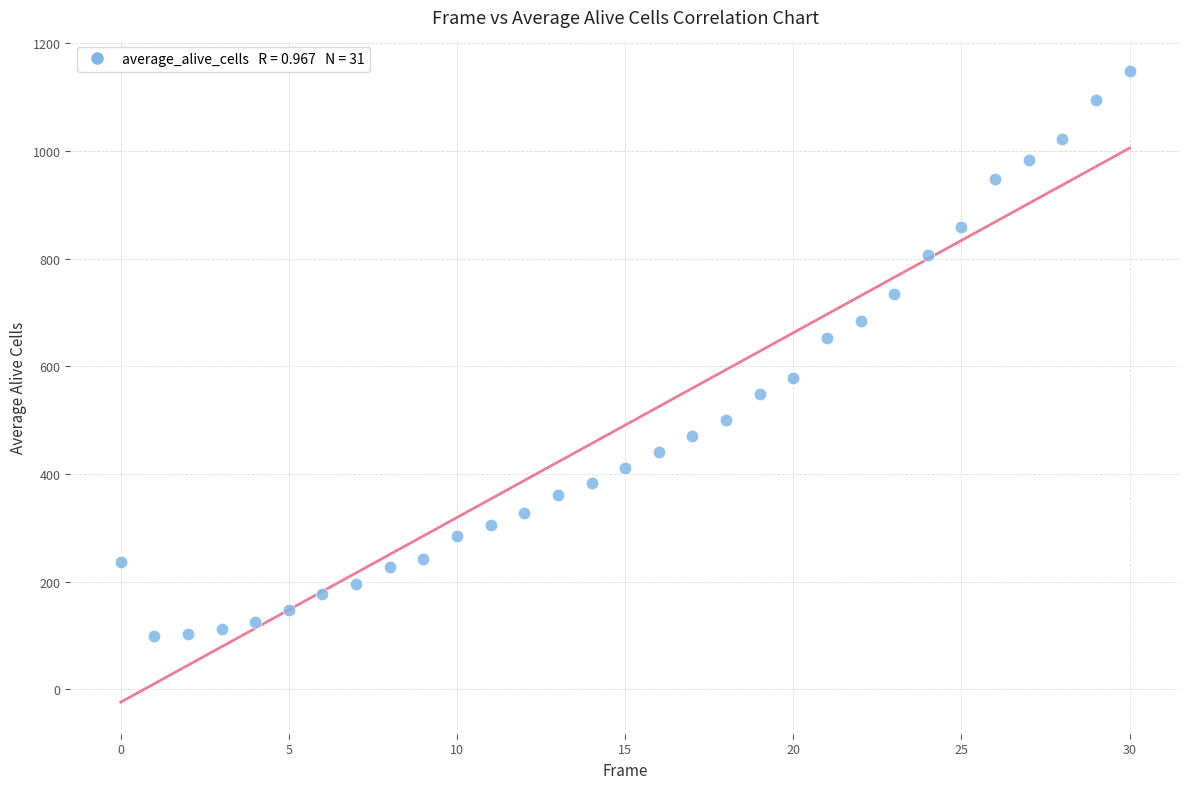

What is the range of Y values (max minus min)?

1049